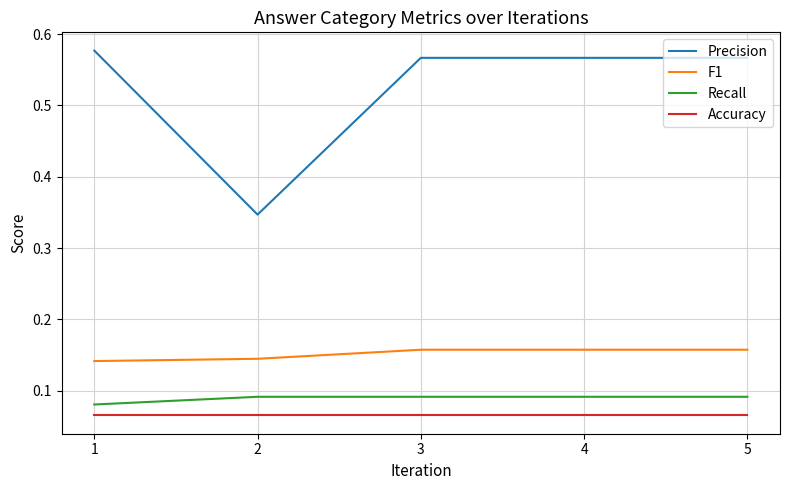

What is the total value across all series at 3?

0.9